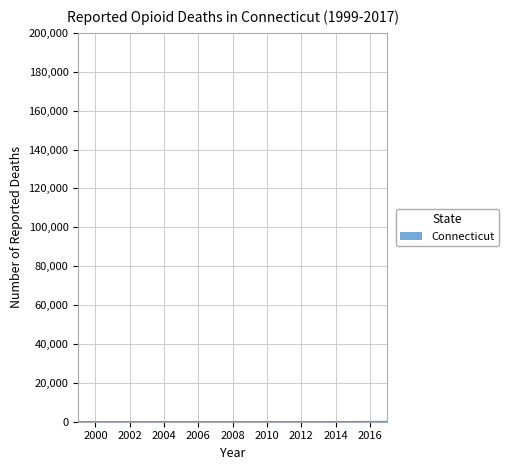

Where does the data first go above 38?

2006